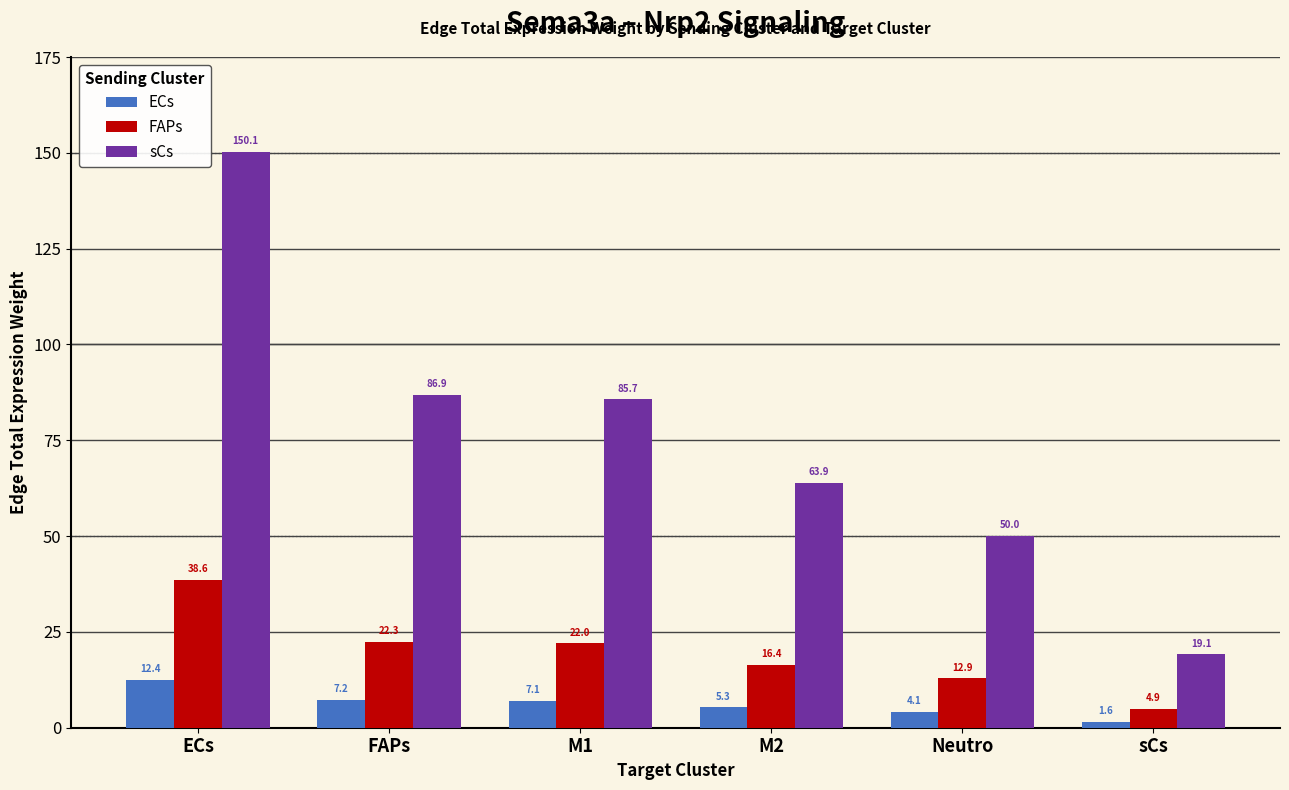

At sCs, list the series in order from largest to smallest.

sCs, FAPs, ECs